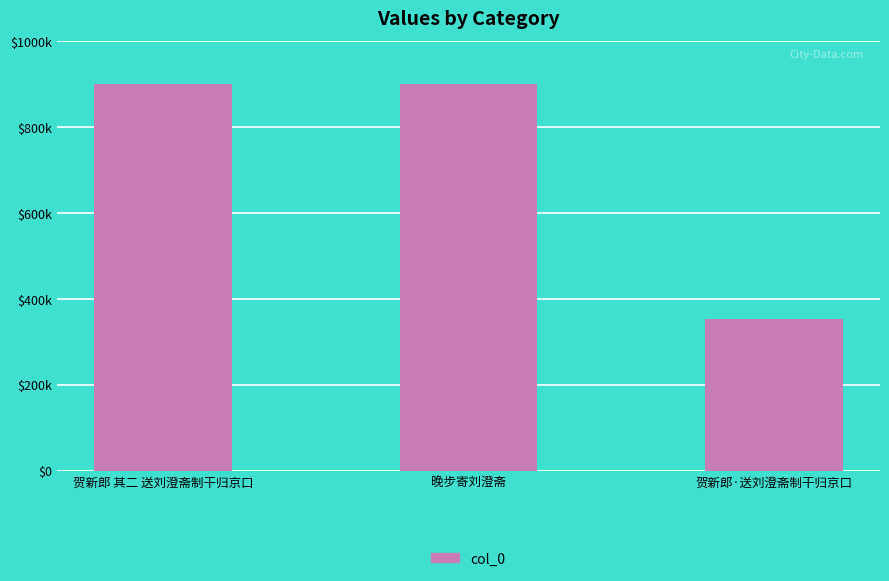

What is the ratio of the value at 晚步寄刘澄斋 to the value at 贺新郎 其二 送刘澄斋制干归京口?

1.0